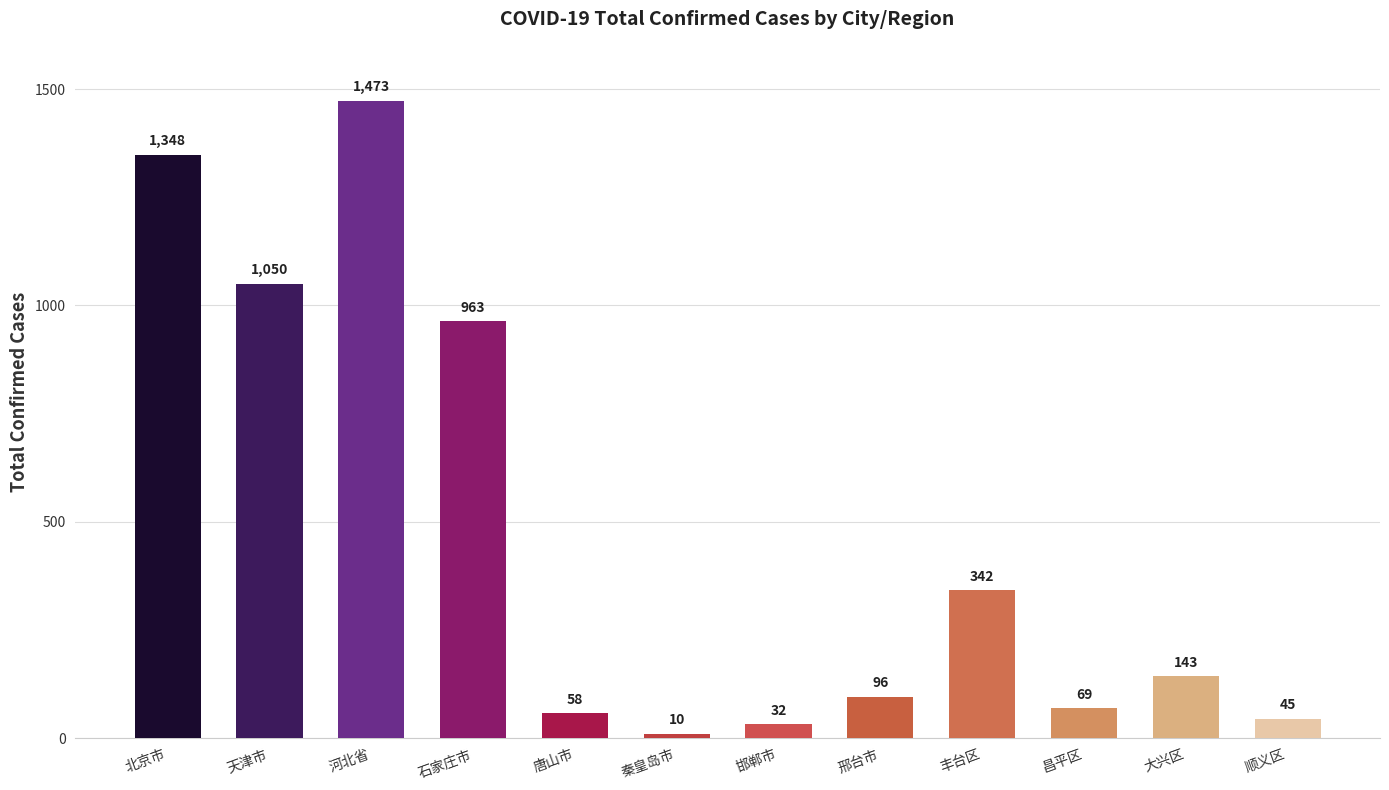

What is the sum of the values at 大兴区 and 昌平区?

212